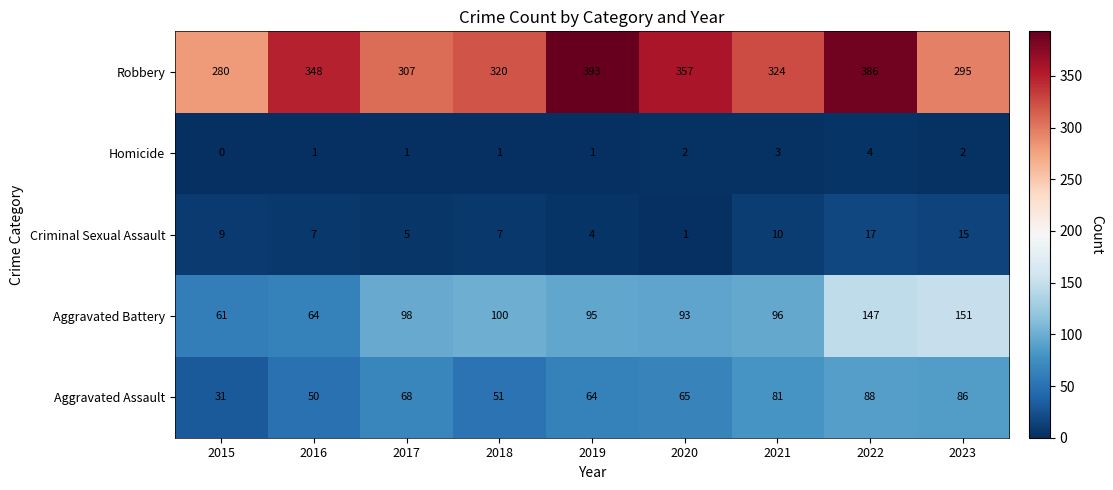

List the series in order of their peak value, highest first.

Robbery, Aggravated Battery, Aggravated Assault, Criminal Sexual Assault, Homicide